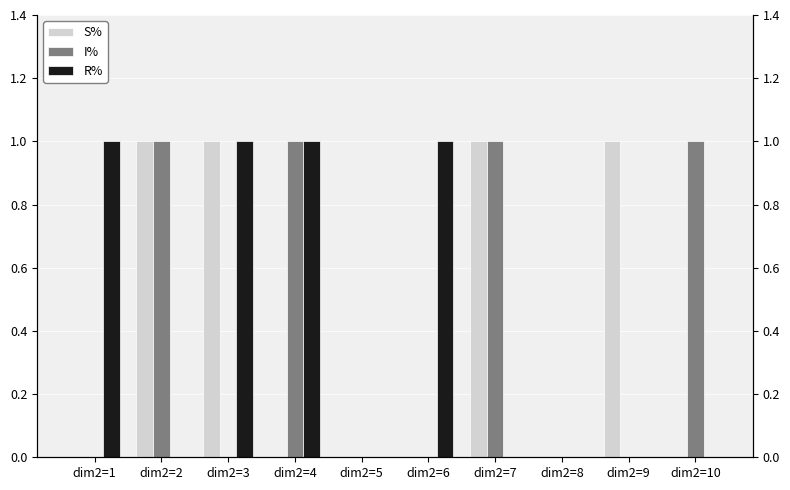

What is the difference between the maximum and minimum values in the S% series?

1